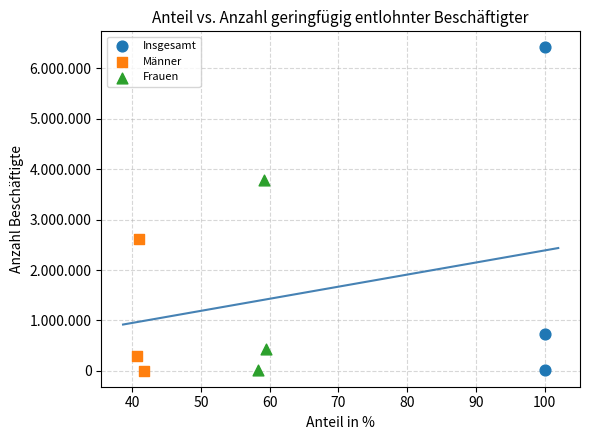

What are all the series names shown in the legend?

Insgesamt, Männer, Frauen